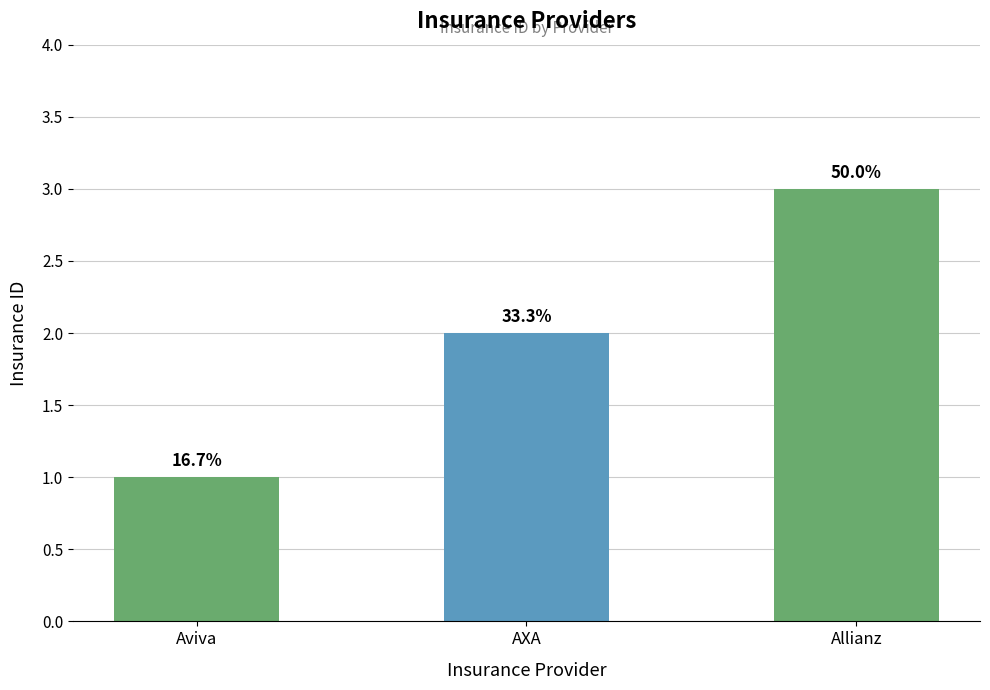

What is the label of the 3rd bar from the right?

Aviva